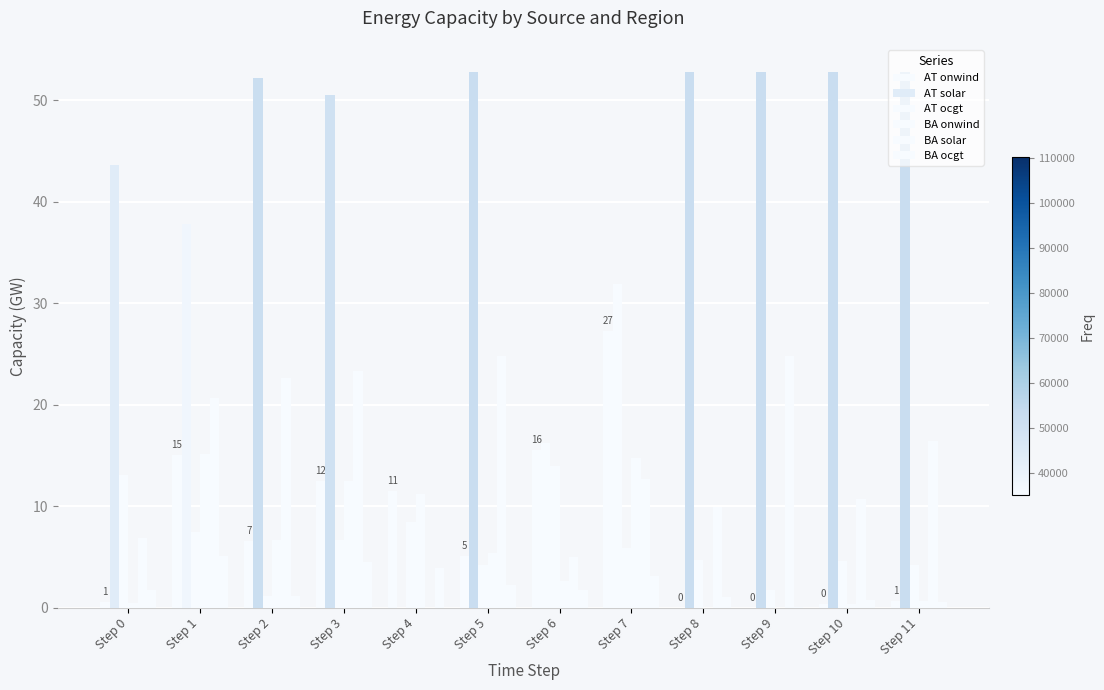

What value does the AT onwind series have at Step 3?

12.5